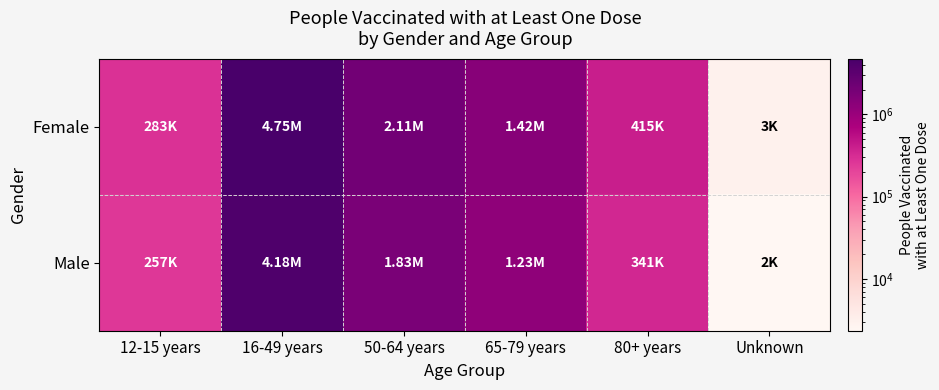

Reading left to right, transcribe all the data shown in this chart.

Female: 12-15 years=283329	16-49 years=4753211	50-64 years=2110563	65-79 years=1421511	80+ years=414554	Unknown=3046
Male: 12-15 years=257082	16-49 years=4178932	50-64 years=1831926	65-79 years=1227059	80+ years=340516	Unknown=2350